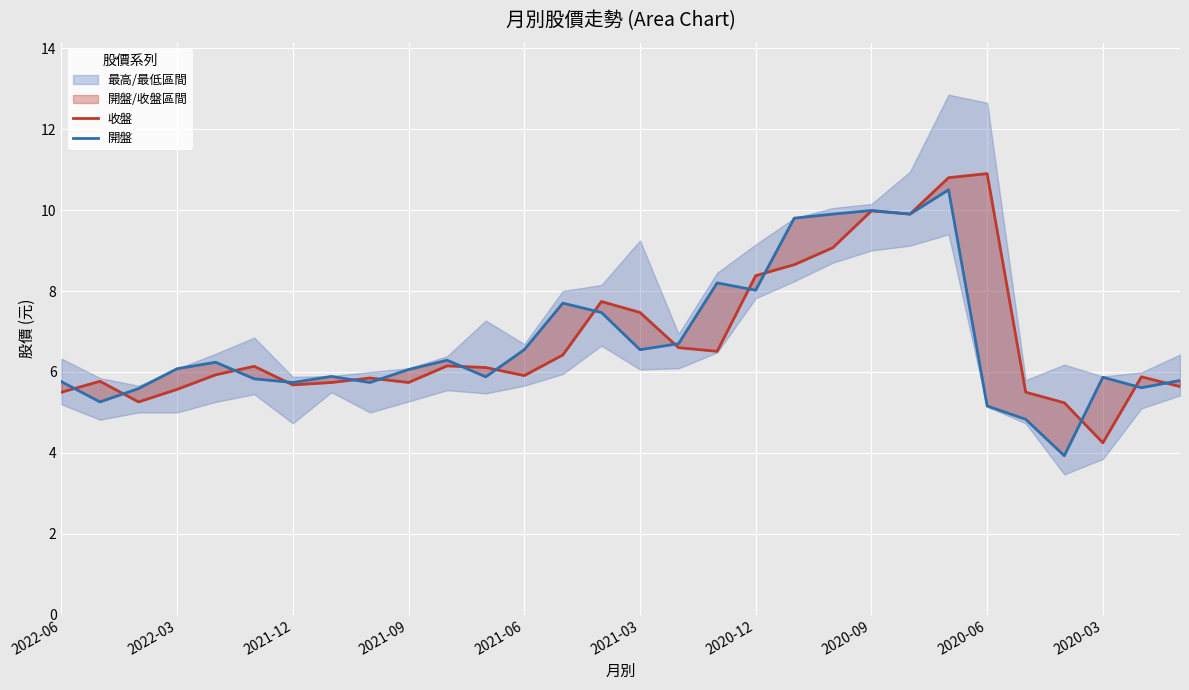

Is it true that 收盤 equals 5.6 at 2022-03?

True